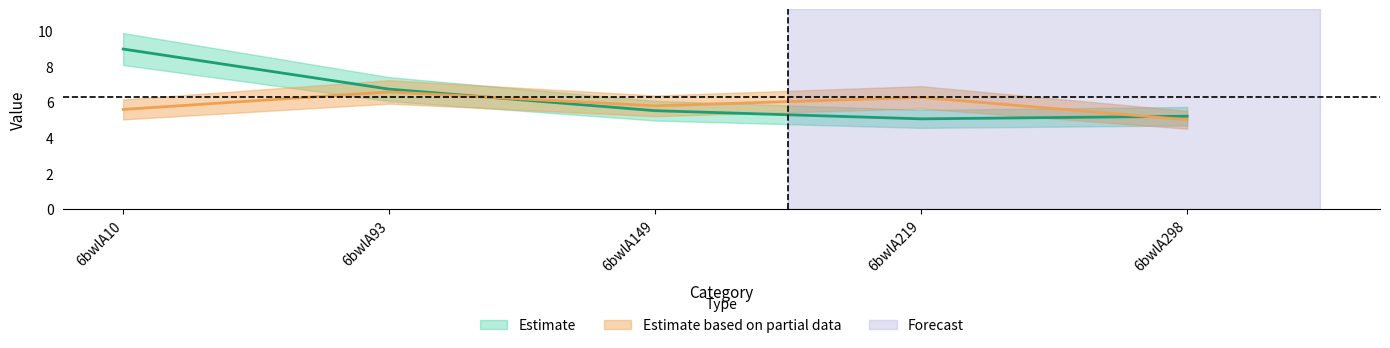

Reading left to right, what are all the values shown in this chart?

col_6: 9.0	6.7	5.5	5.1	5.2
col_7: 5.6	6.6	5.8	6.3	5.0